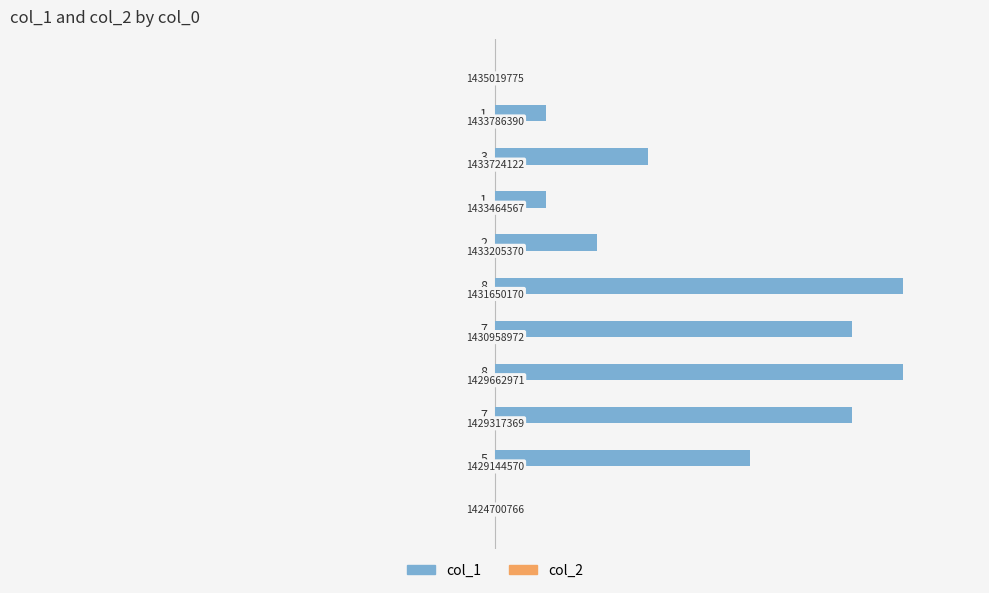

How many series are shown in this chart?

2